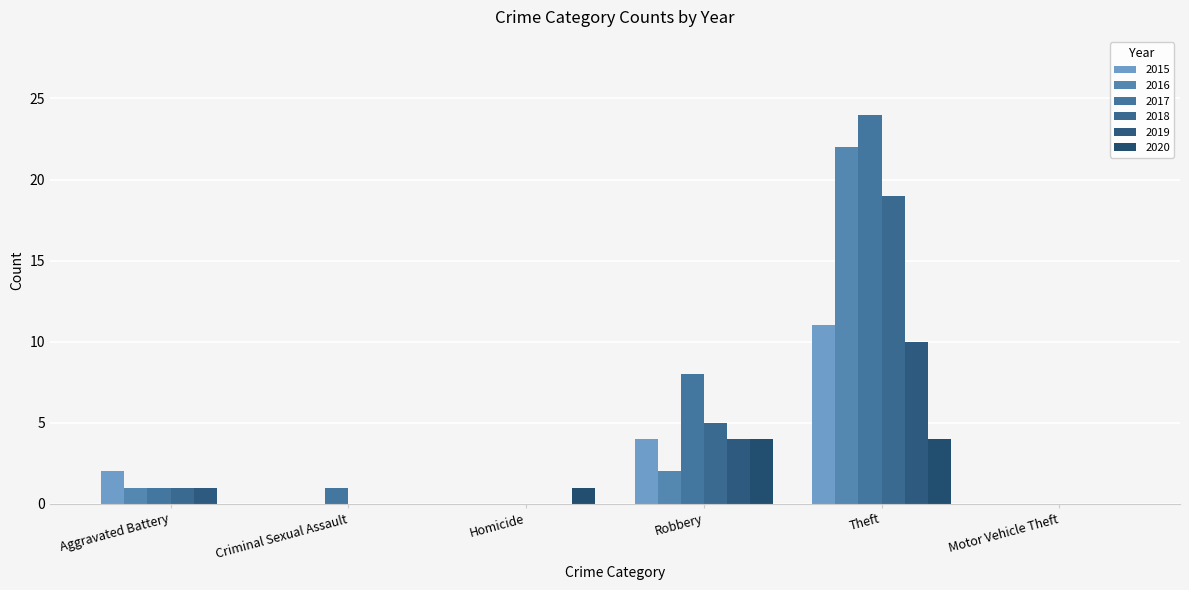

At how many categories does at least one series exceed 2?

2